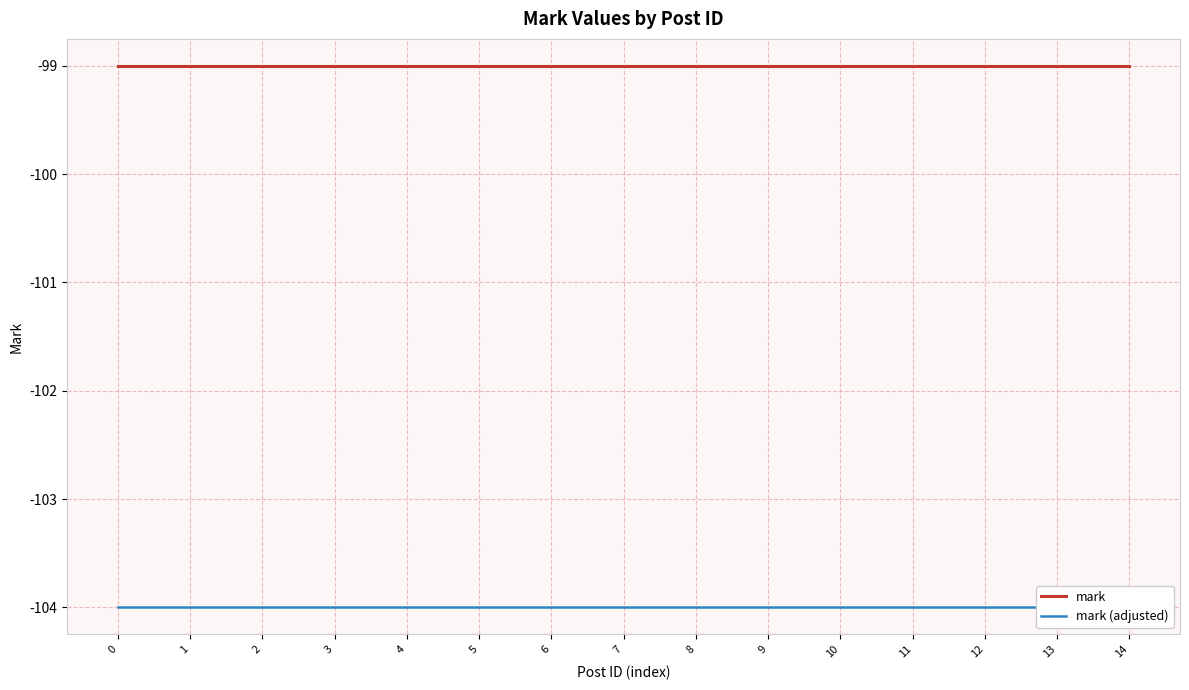

Reading left to right, extract all data points from this chart.

mark: -99	-99	-99	-99	-99	-99	-99	-99	-99	-99	-99	-99	-99	-99	-99
mark (adjusted): -104	-104	-104	-104	-104	-104	-104	-104	-104	-104	-104	-104	-104	-104	-104